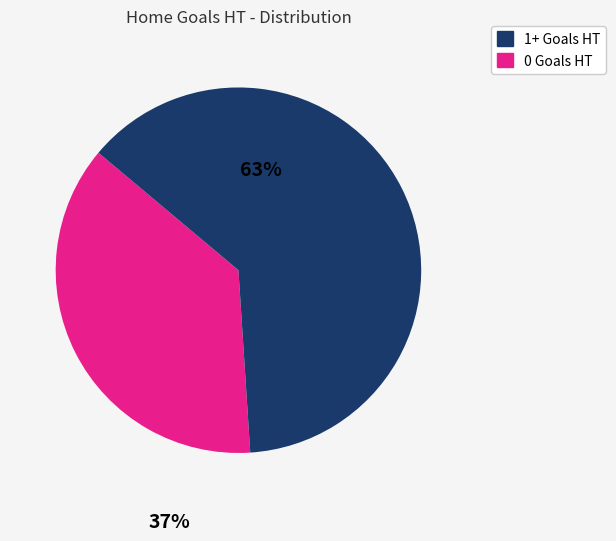

Is there a majority slice in this chart?

Yes